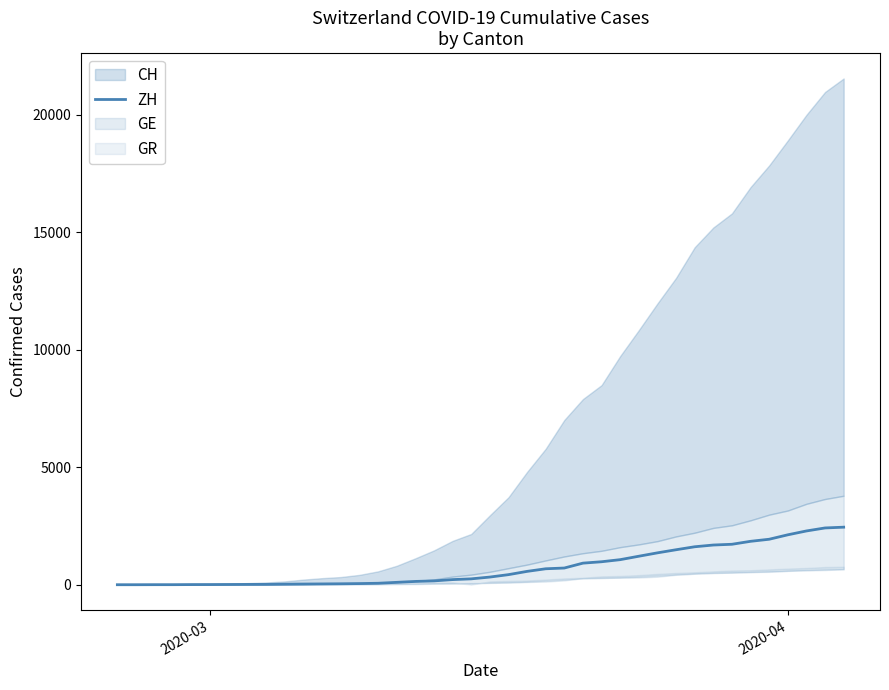

What is the highest value of the ZH series?

2450